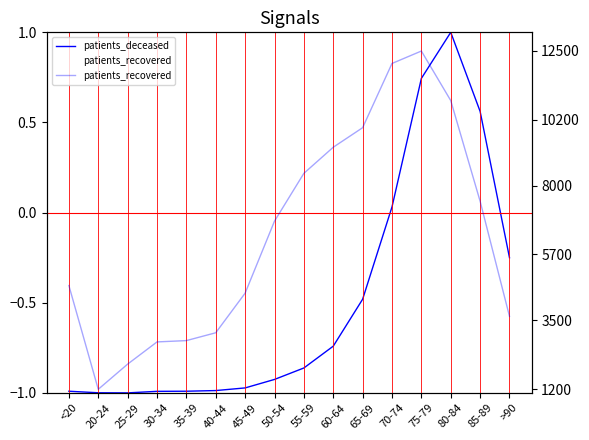

Which category has the highest value across all series?

75-79